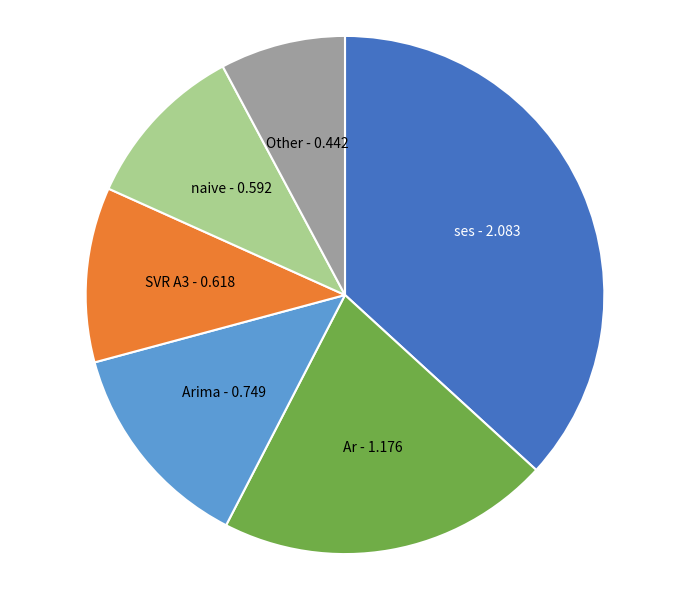

How many slices are in this pie chart?

6